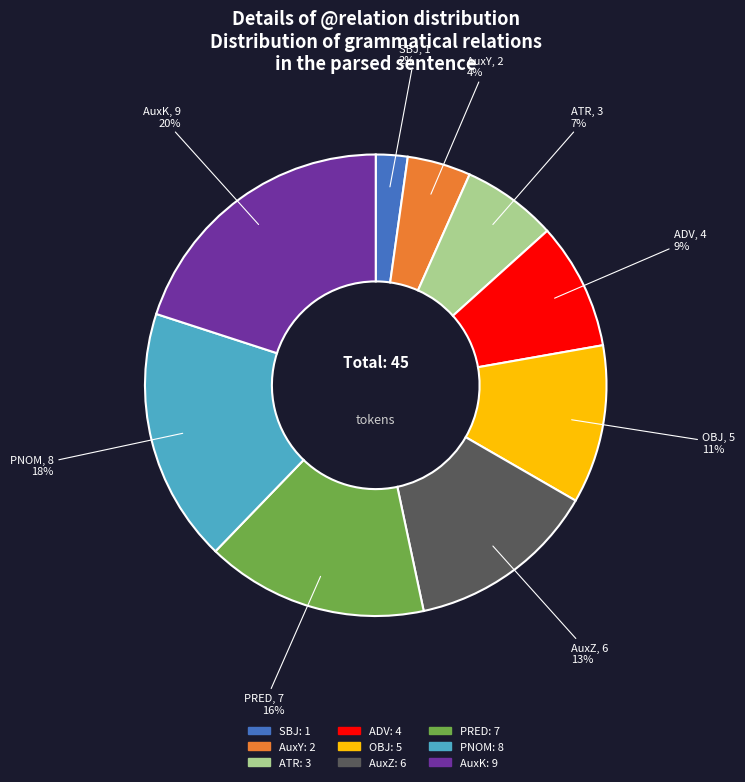

Combined, do AuxY and ATR account for over 50%?

No